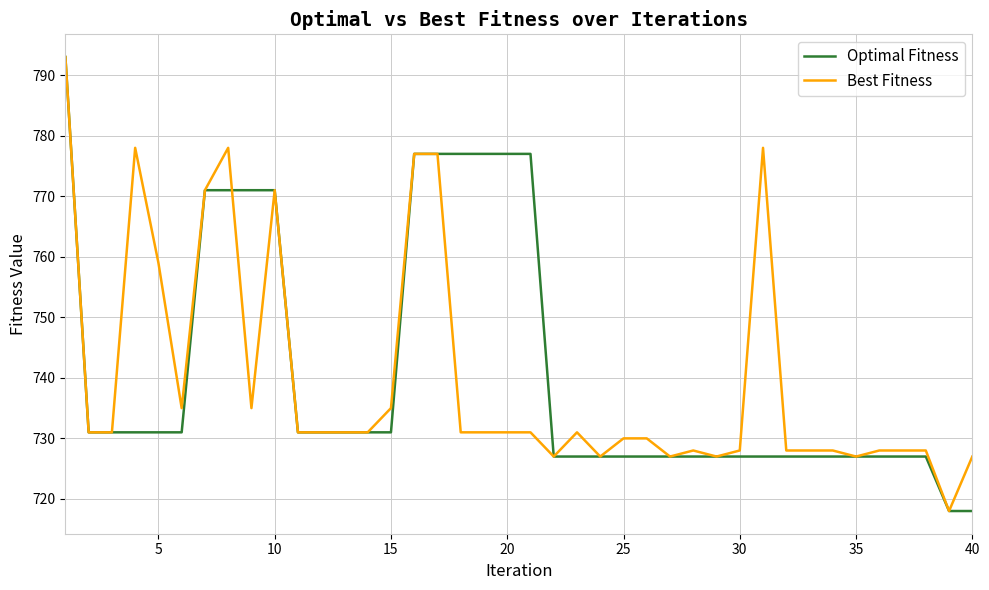

What is the smallest value displayed?

718